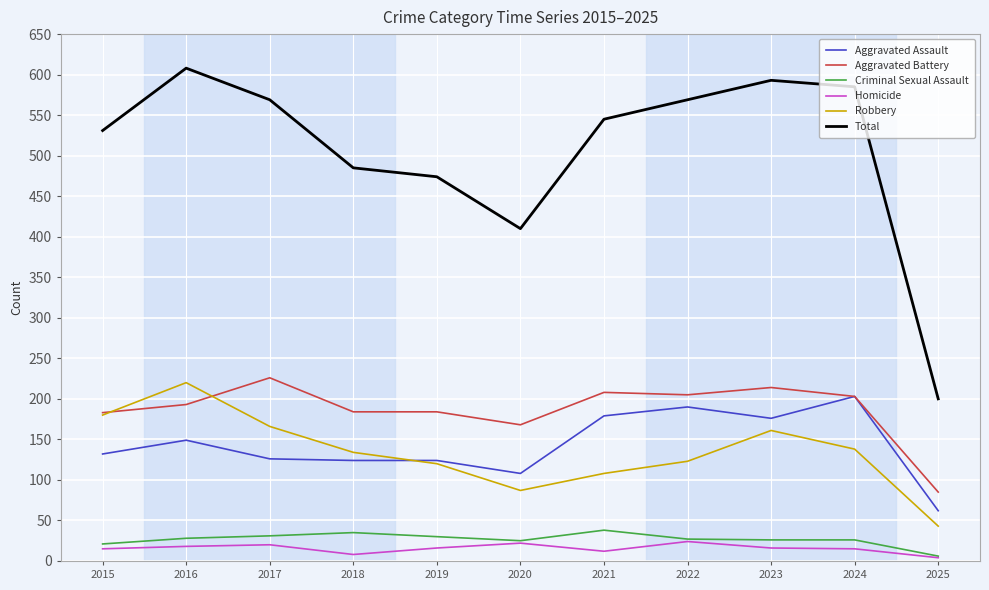

True or false: Total and Aggravated Assault cross at least once.

False